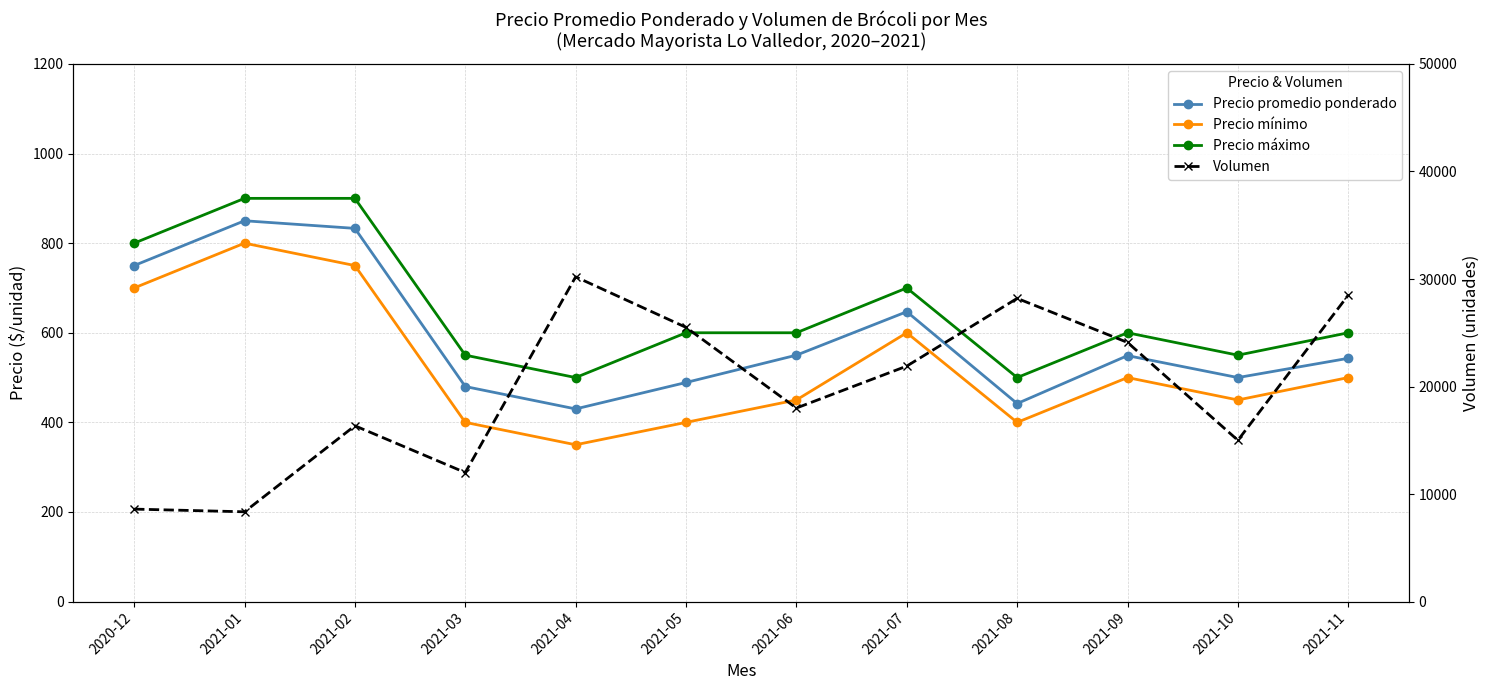

What is the smallest value displayed?

350